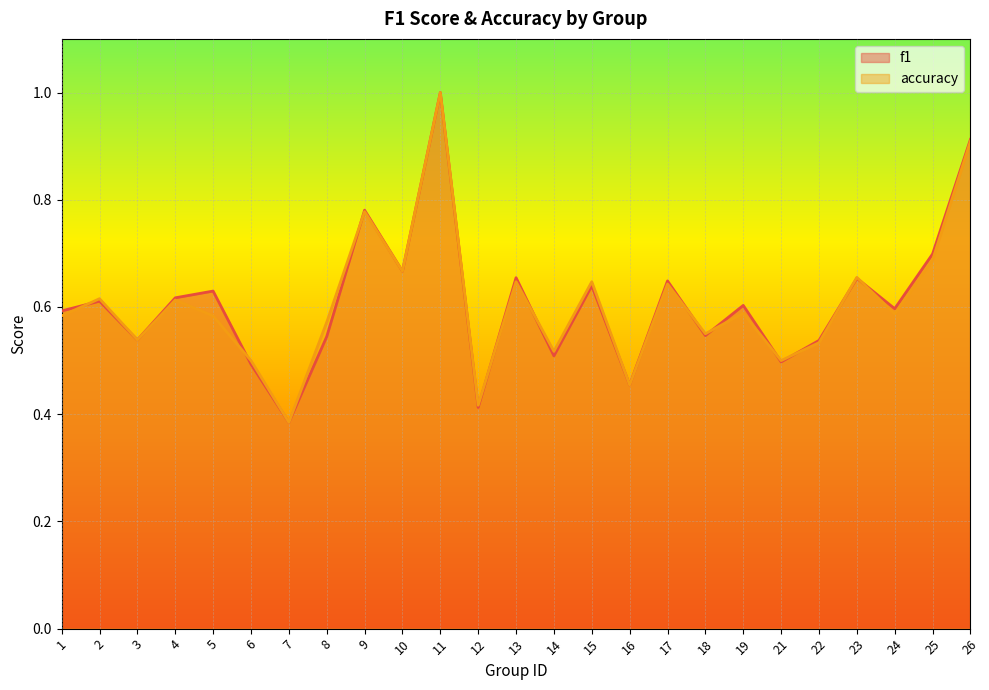

How many accuracy values are between 0 and 1?

25